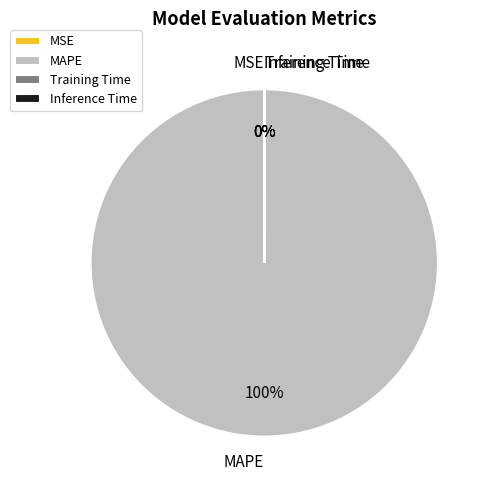

Which category has the biggest portion of the pie?

MAPE